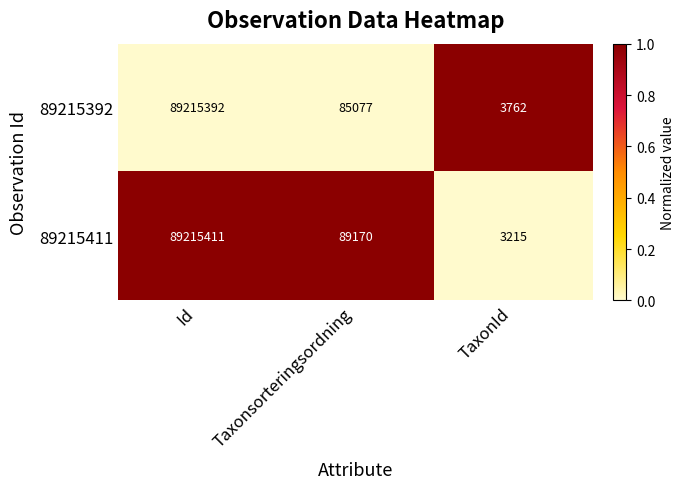

What is the total value across all series at TaxonId?

6977